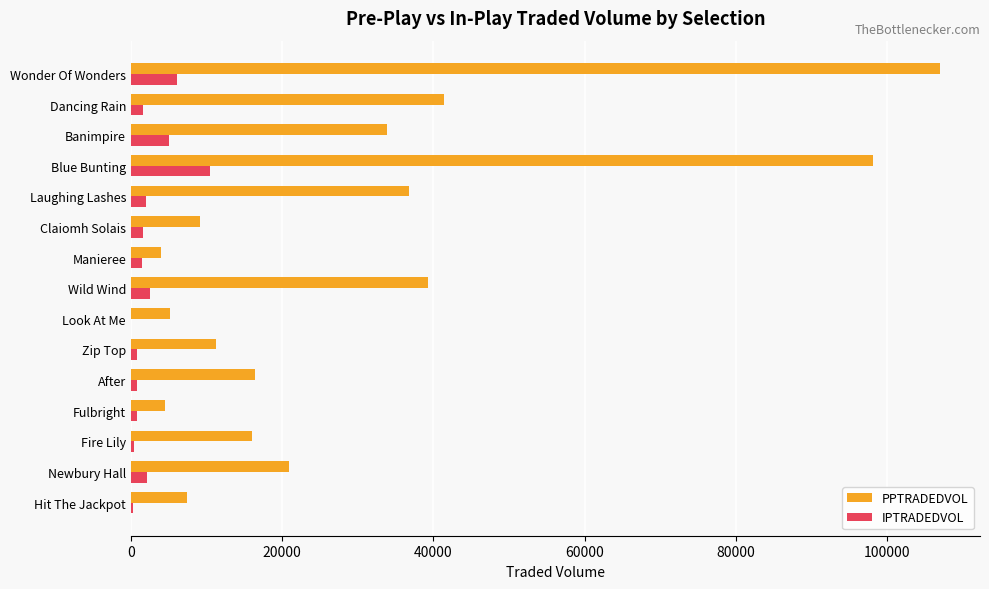

At which category is the sum across all series the highest?

Wonder Of Wonders